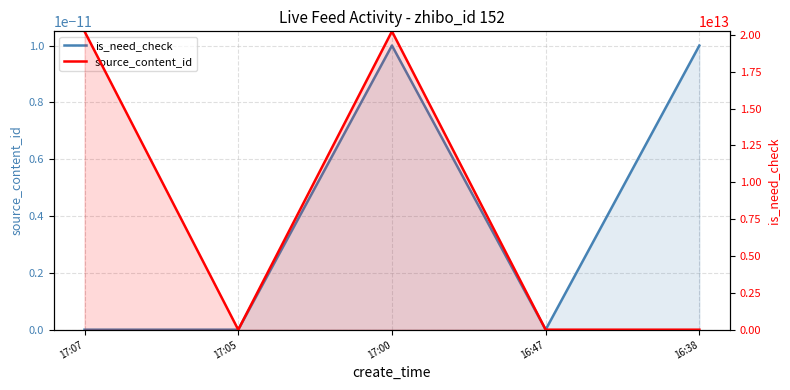

Reading left to right, extract all data points from this chart.

is_need_check: 0.0	0.0	0.0	0.0	0.0
source_content_id: 20240606170804.0	0.0	20240606170228.0	0.0	0.0